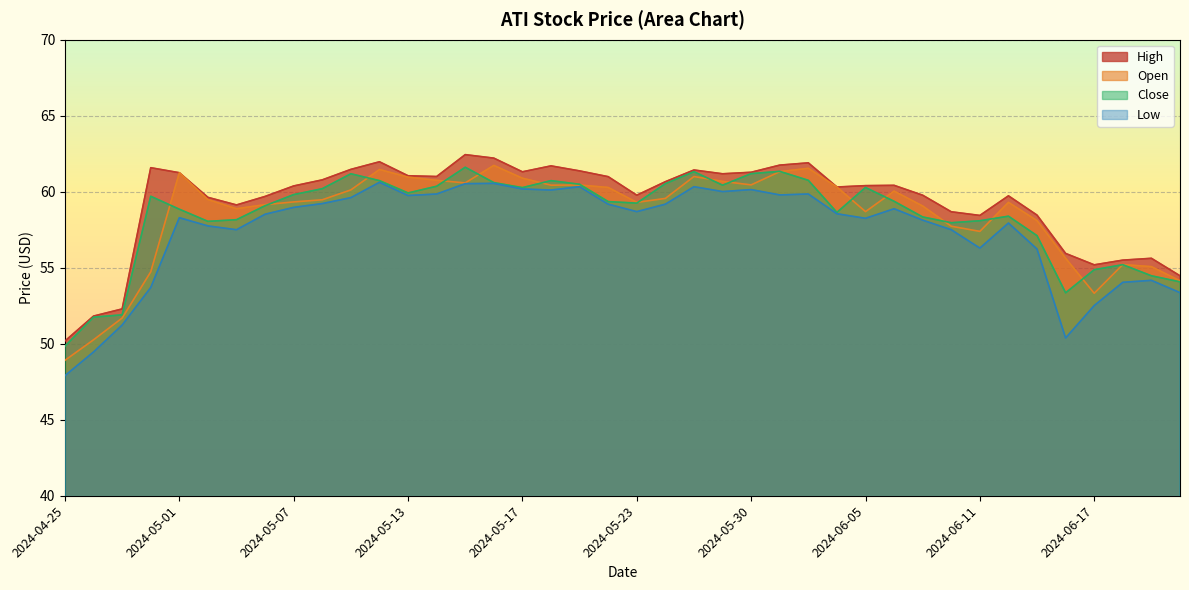

How many data points does each series have?

40